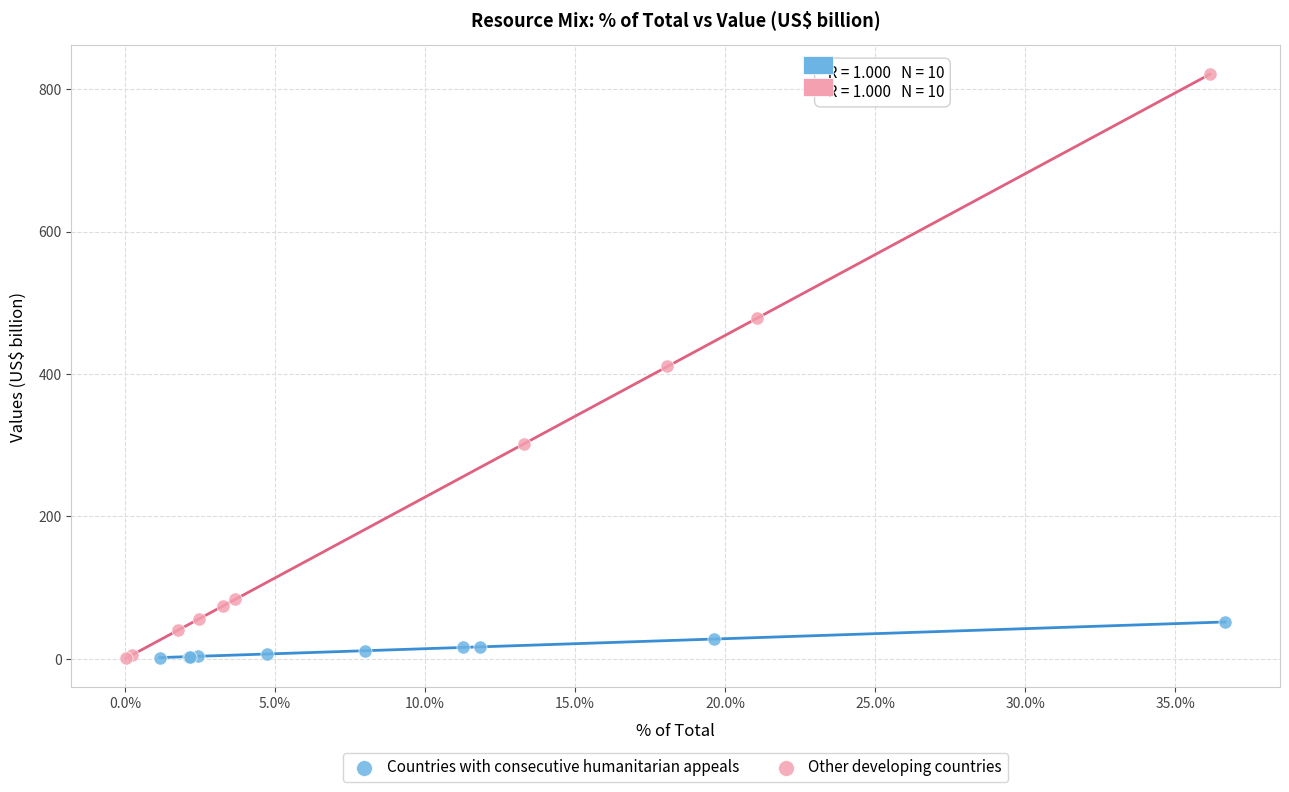

Which series has the largest Y range (max minus min)?

Other developing countries